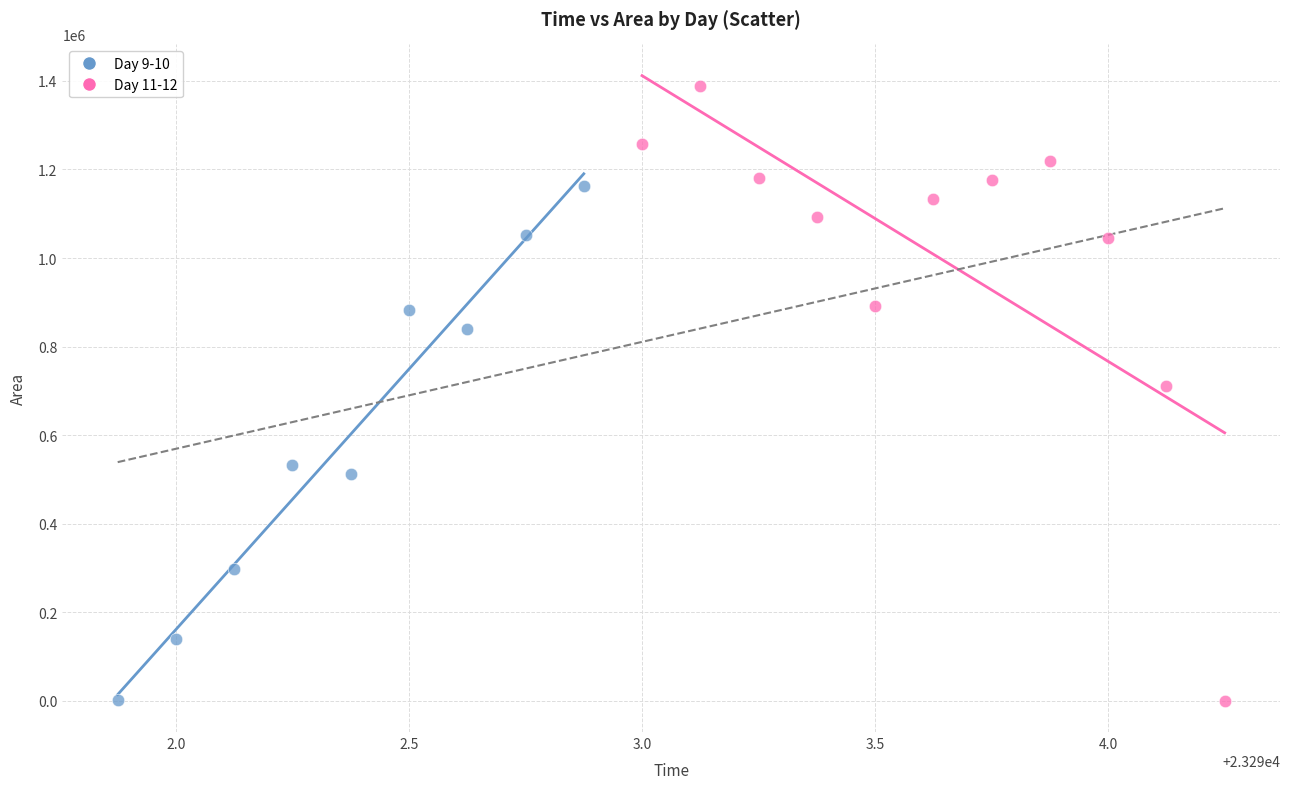

What are all the series names shown in the legend?

Day 9-10, Day 11-12